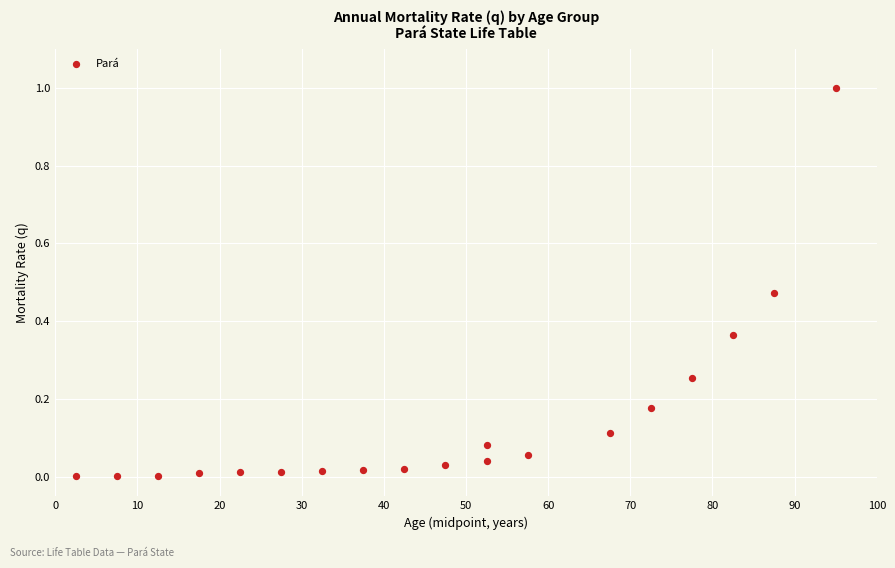

What is the range of Y values (max minus min)?

1.0